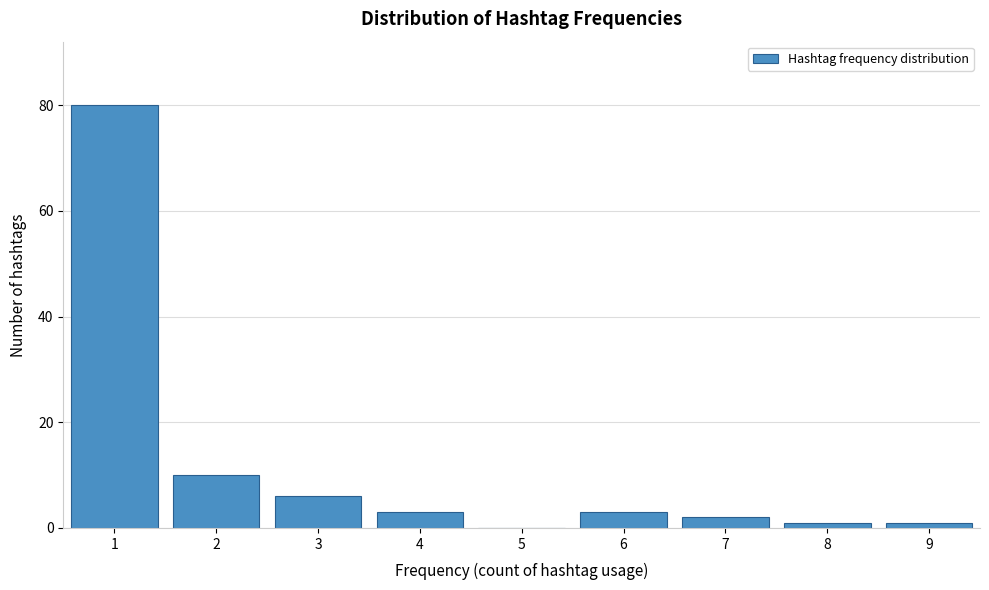

Reading left to right, what are all the values shown in this chart?

1=80	2=10	3=6	4=3	5=0	6=3	7=2	8=1	9=1